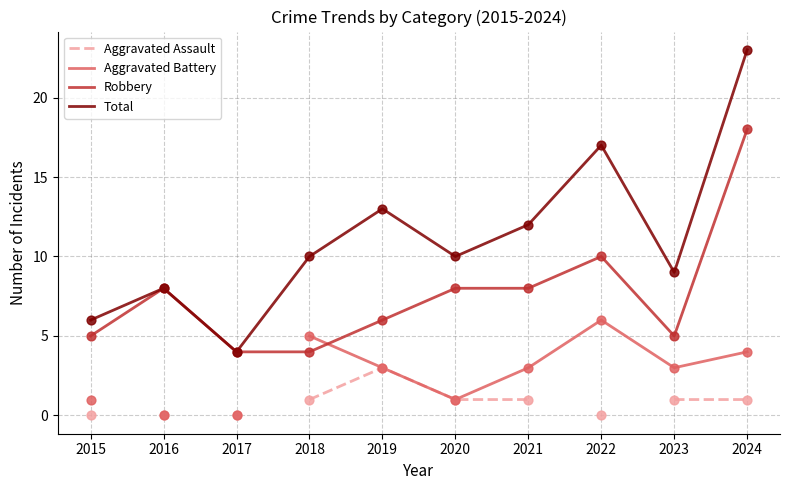

Which series reaches the minimum Y coordinate?

Aggravated Battery